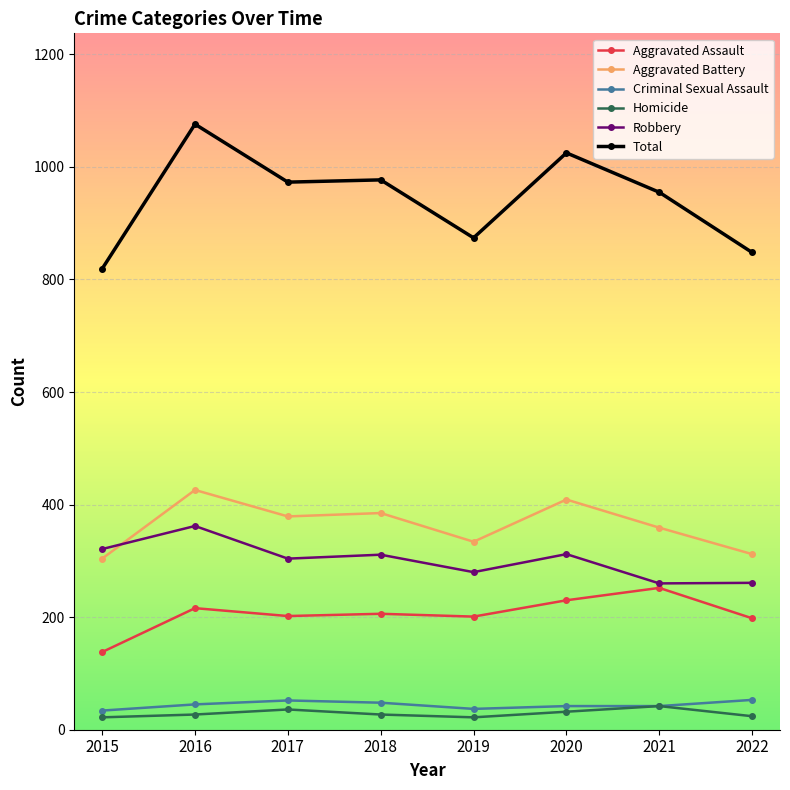

What are all the series names shown in the legend?

Aggravated Assault, Aggravated Battery, Criminal Sexual Assault, Homicide, Robbery, Total